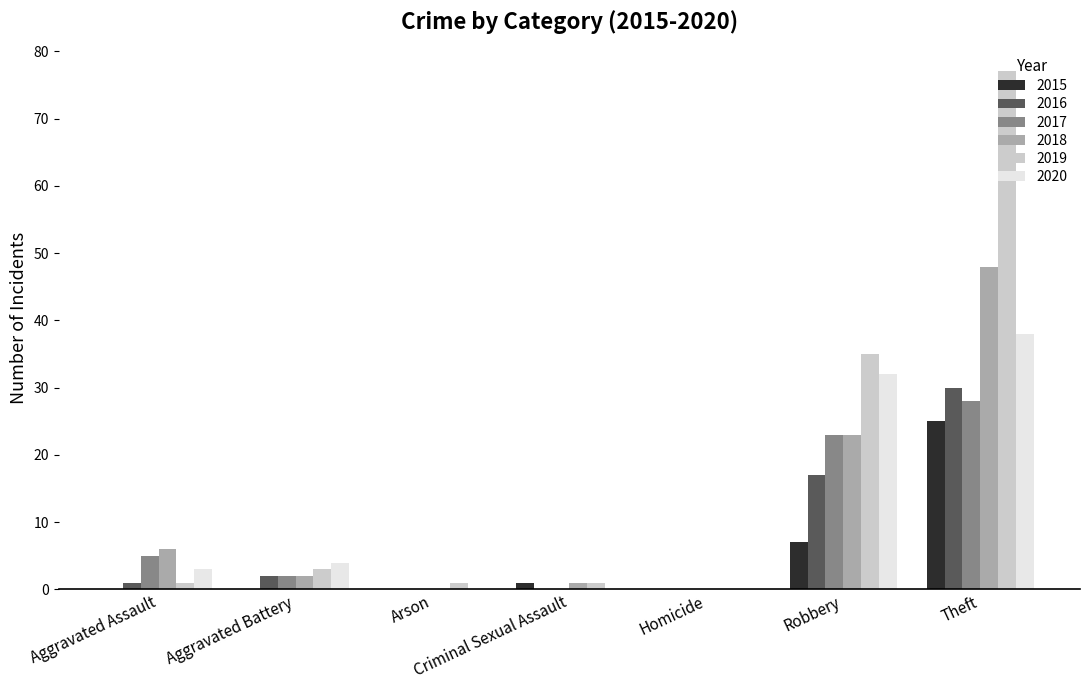

Which series has the widest spread of values?

2019